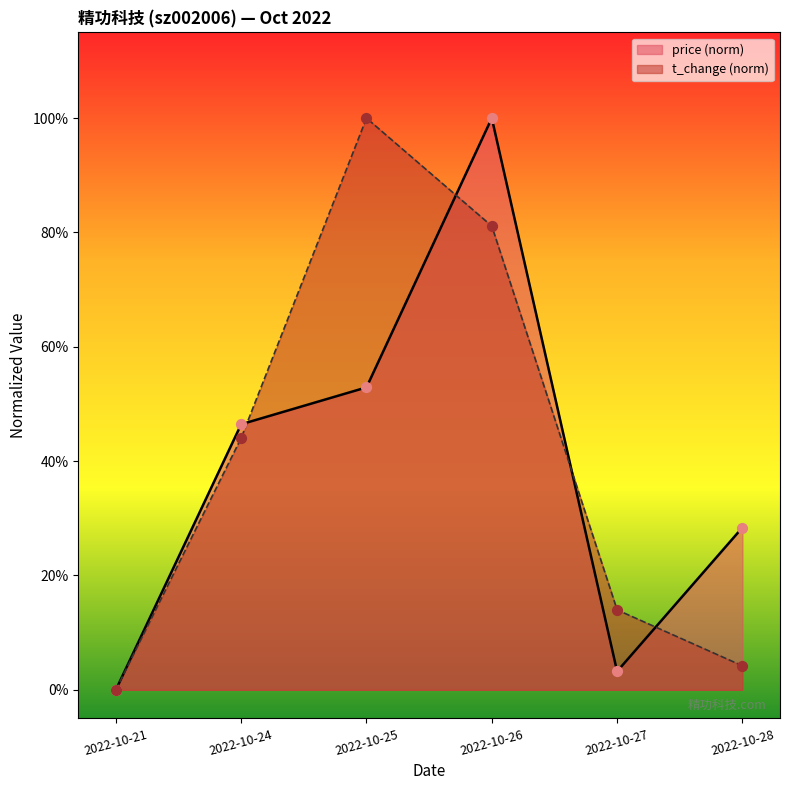

Which series contains the lowest Y value?

price